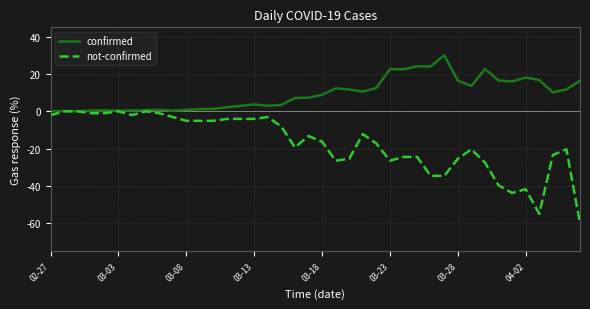

List the series in order of their peak value, highest first.

confirmed, not-confirmed